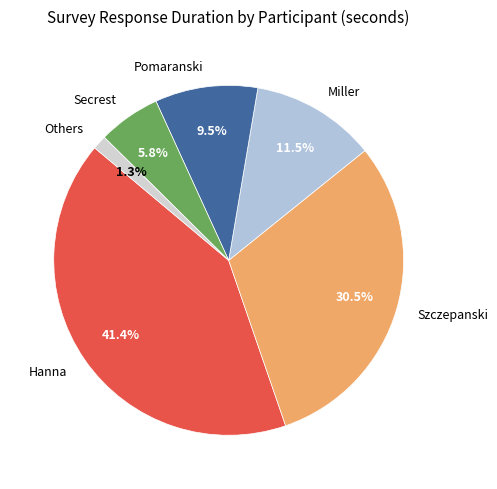

Combined, do Miller and Szczepanski account for over 50%?

No